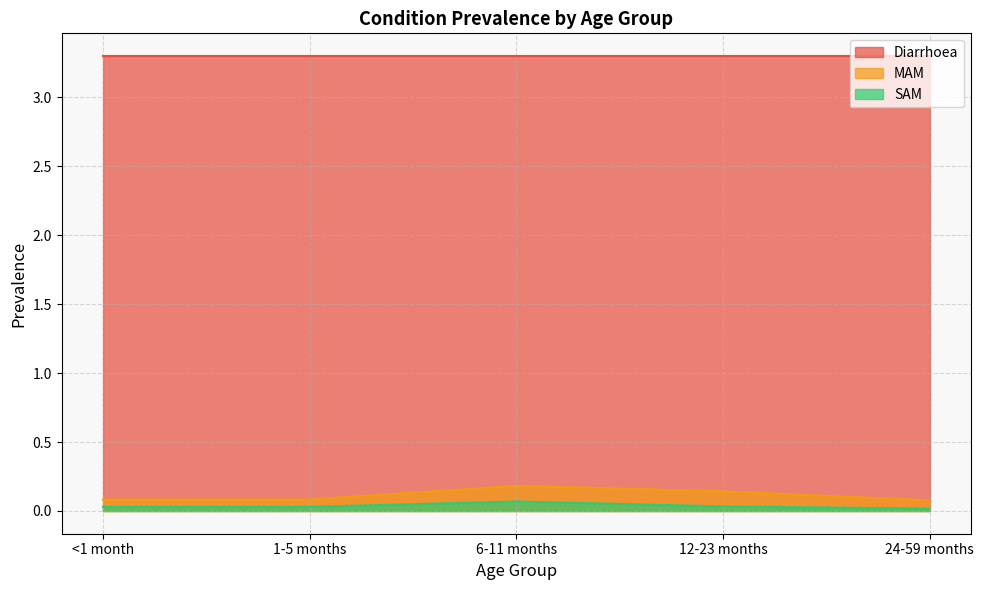

Is the value of MAM at <1 month greater than the value of Diarrhoea at 6-11 months?

No